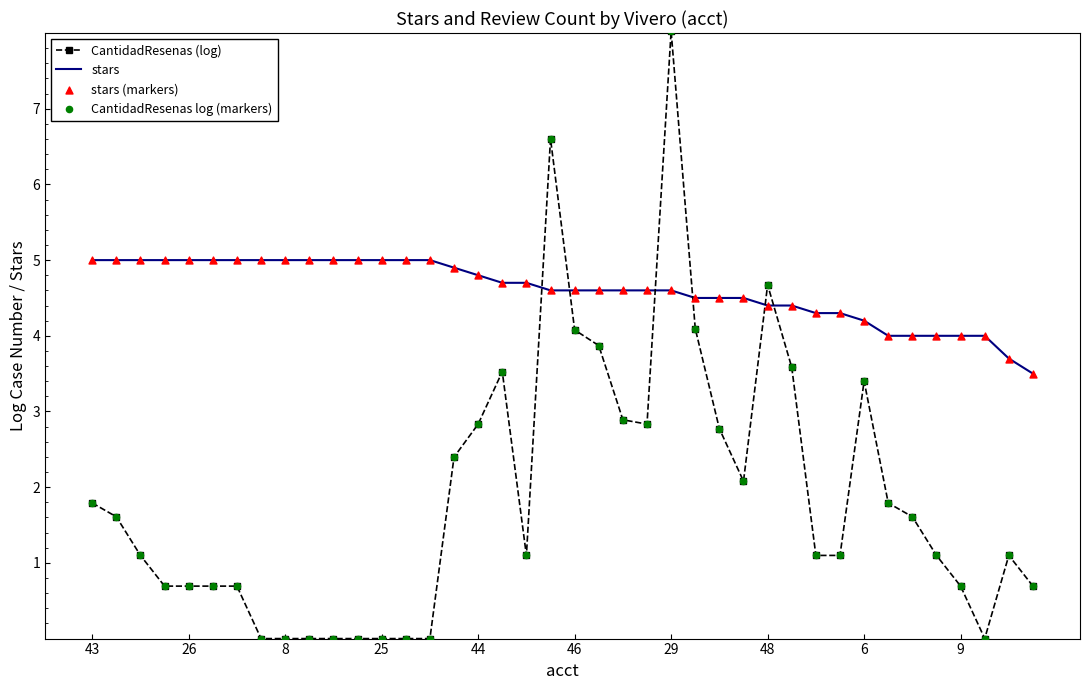

Which series has the largest total across all categories?

stars